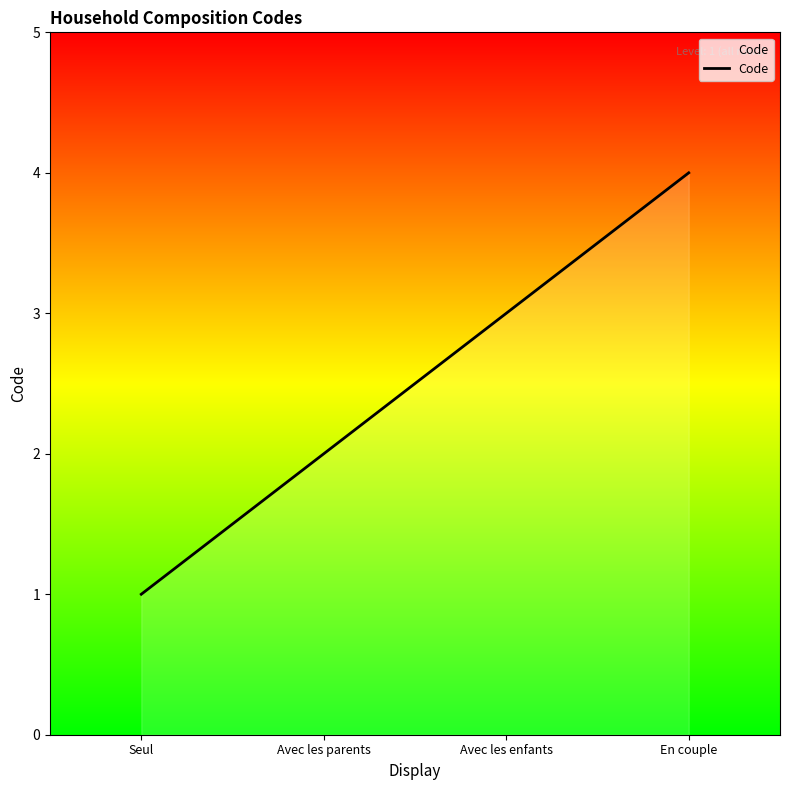

What is the change in value from Avec les enfants to En couple?

+1